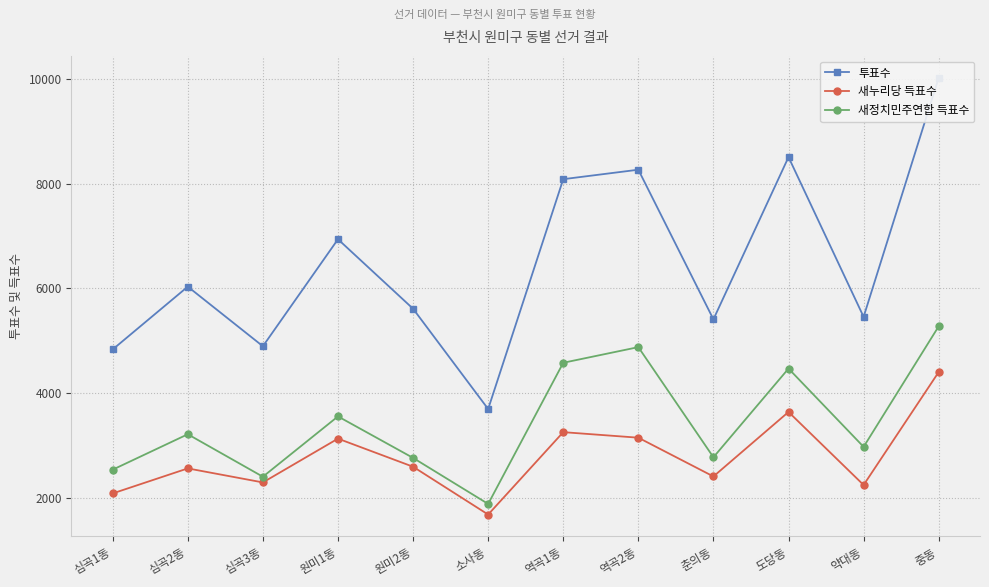

Where is the first local maximum for 투표수?

심곡2동